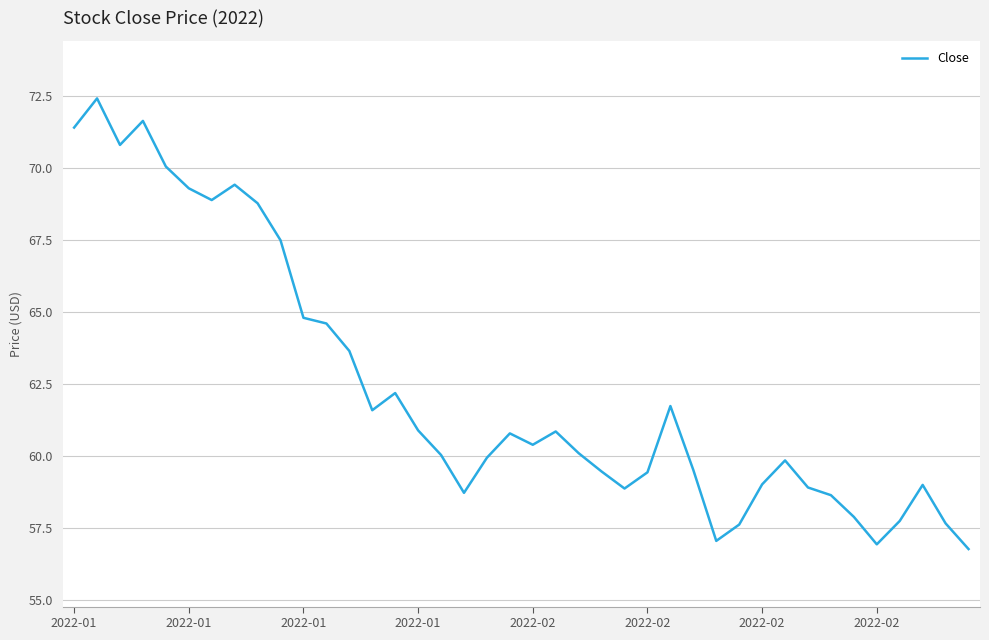

What is the smallest value displayed?

56.8